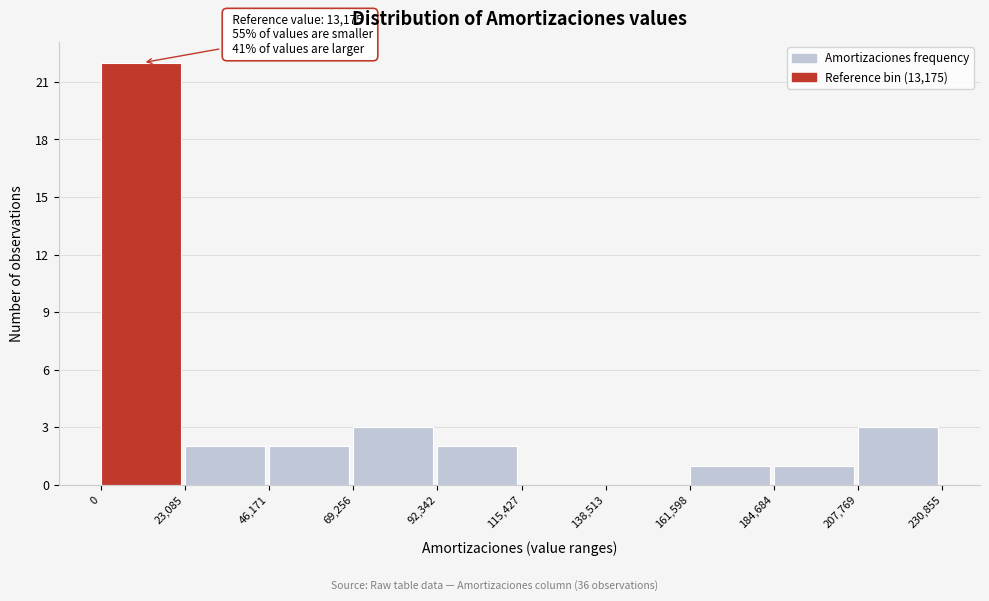

Over which range of the x-axis is the bar tallest?

0 to 23,085